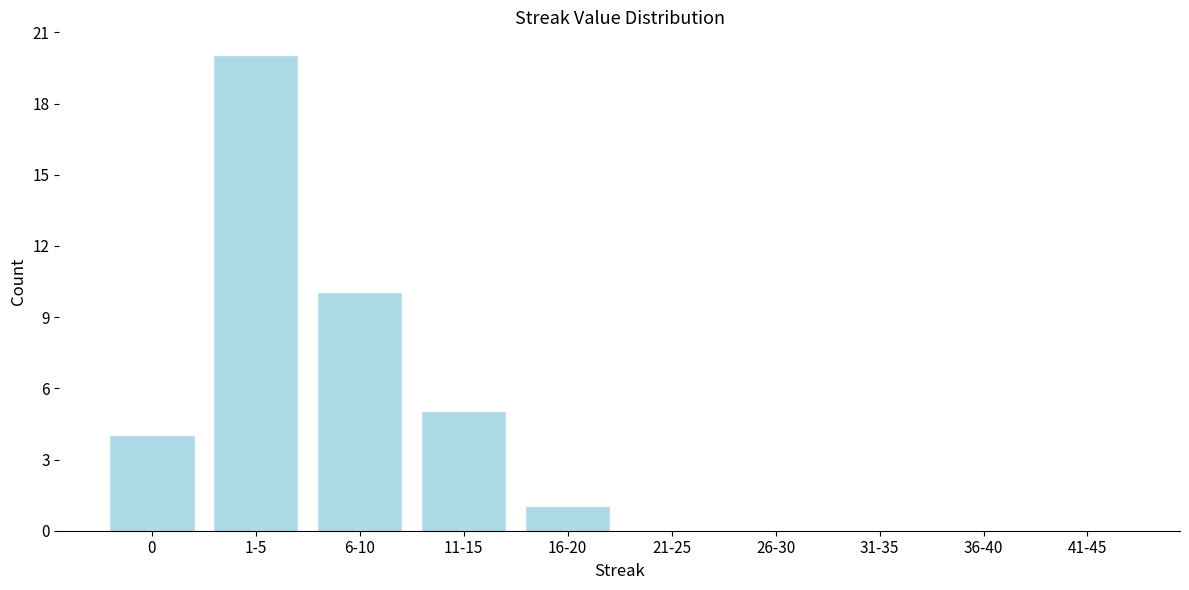

Reading left to right, extract all data points from this chart.

0=4	1-5=20	6-10=10	11-15=5	16-20=1	21-25=0	26-30=0	31-35=0	36-40=0	41-45=0